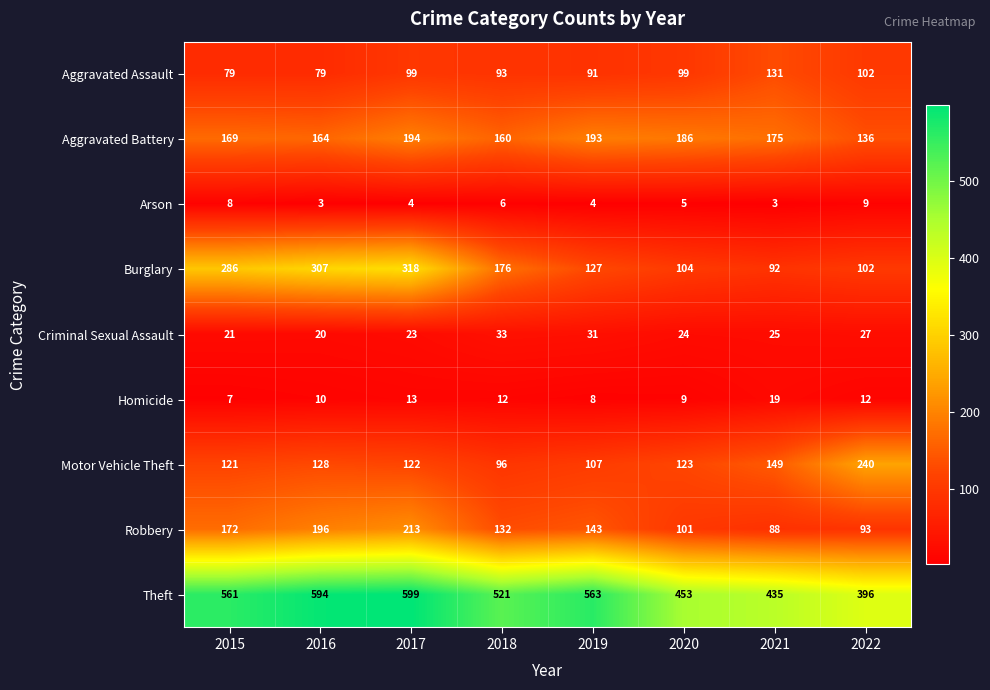

Which series changed the most between 2020 and 2022?

Motor Vehicle Theft